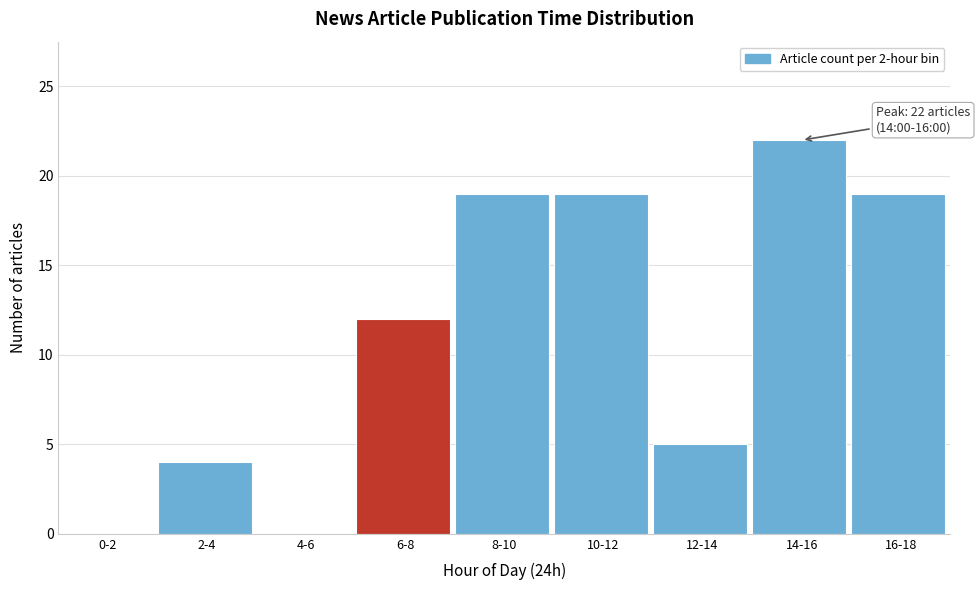

Reading left to right, what are all the values shown in this chart?

0-2=0	2-4=4	4-6=0	6-8=12	8-10=19	10-12=19	12-14=5	14-16=22	16-18=19